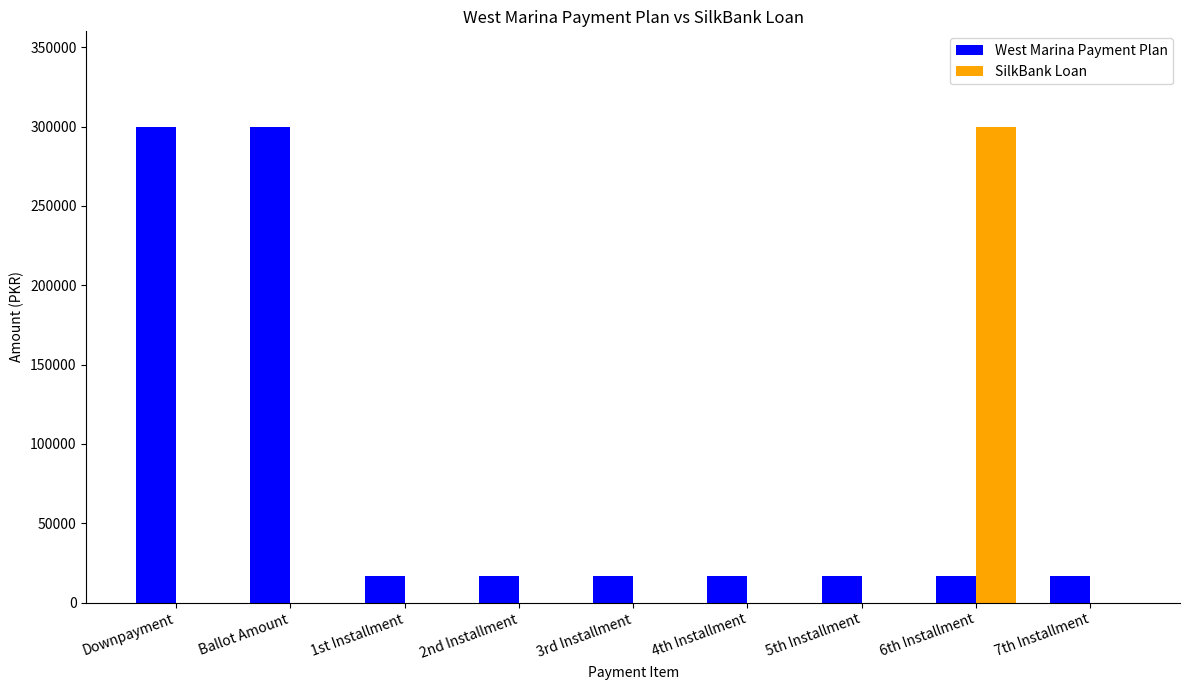

What is the average value of the SilkBank Loan series?

33333